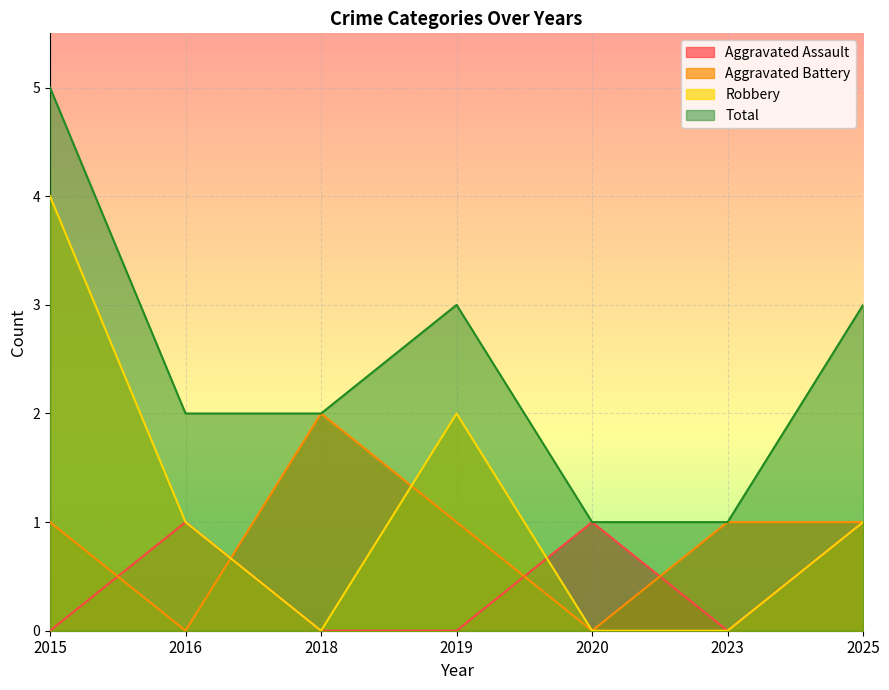

What is the value of the Total point at the 2nd from the left?

2